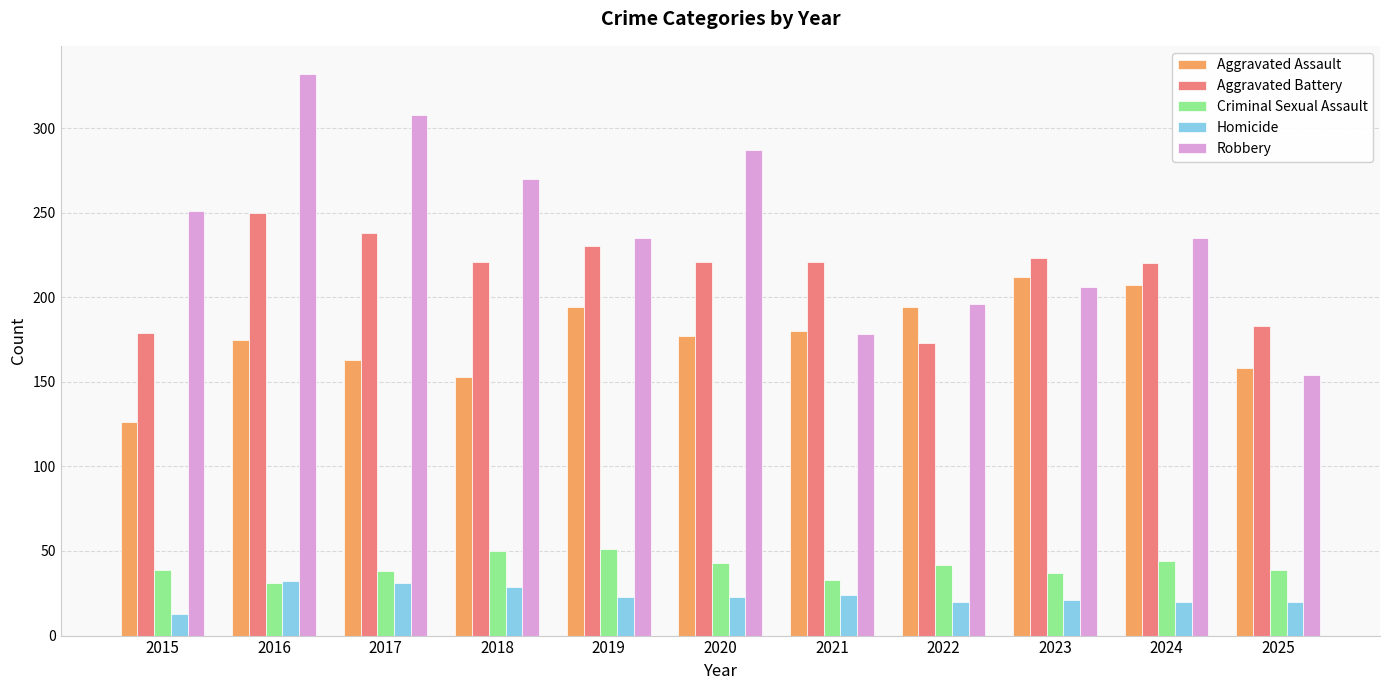

Which category has the lowest value in the Aggravated Assault series?

2015